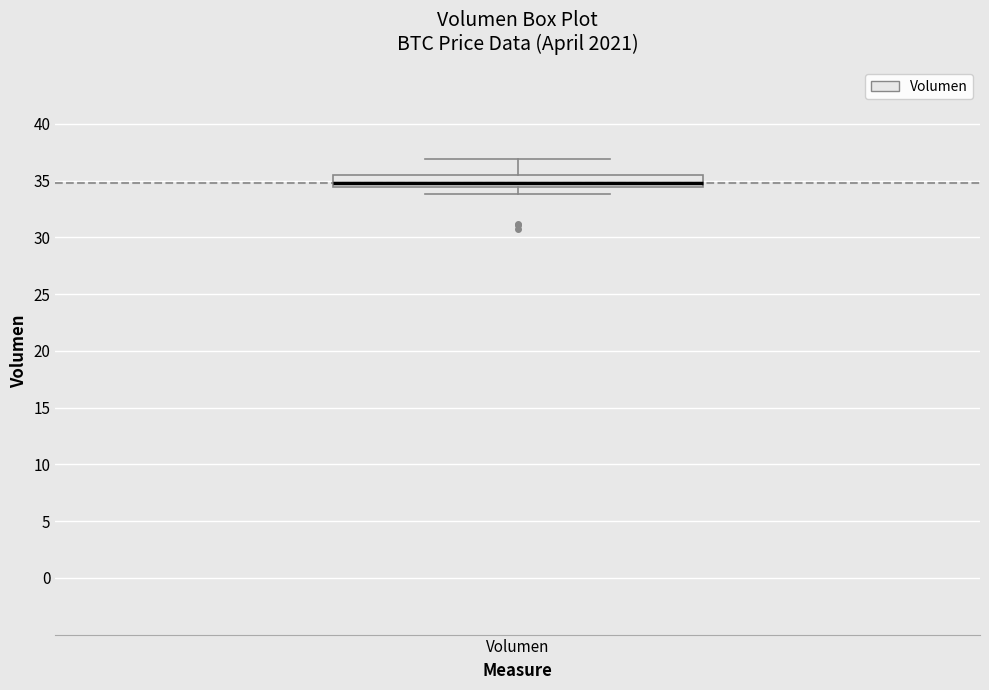

Read this box plot against the y-axis: the position of the median line, the range covered by the box, and the ends of both whiskers. The values are not printed on the chart, so give them approximately, as read against the axis.

median 35.0, box 34.5 to 35.5, whiskers 34.0 to 37.0